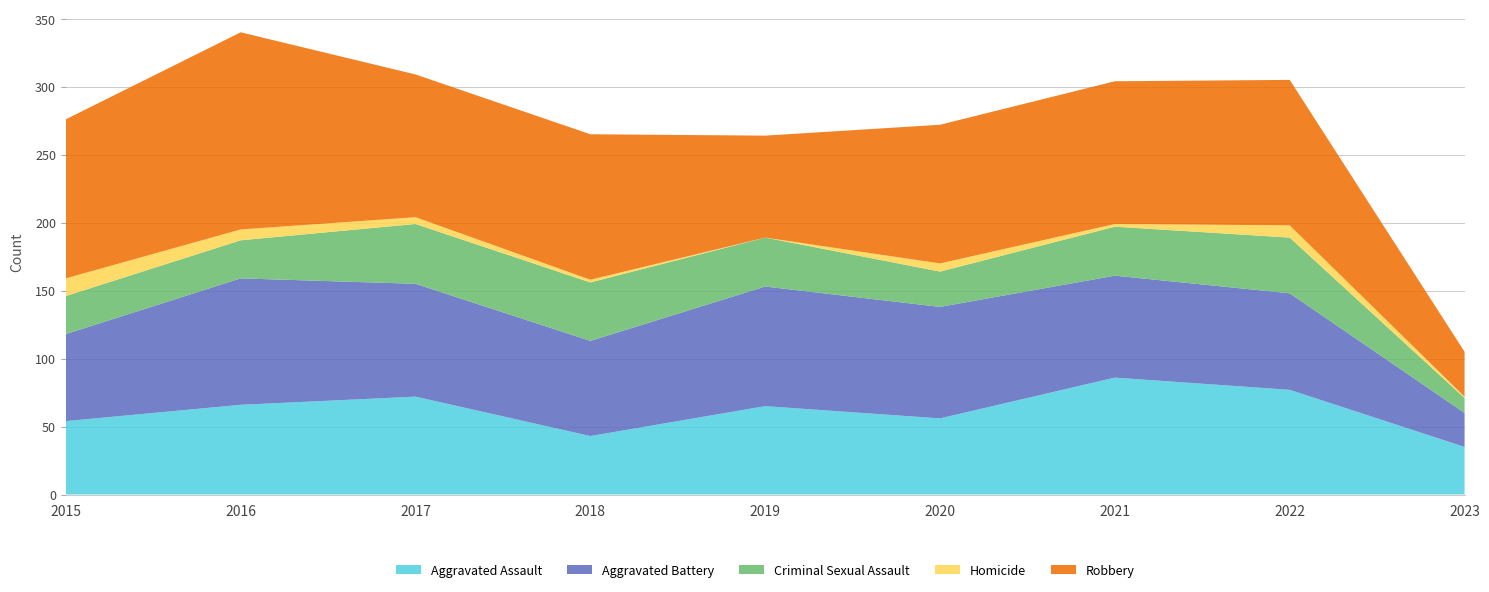

Reading left to right, what are all the values shown in this chart?

Aggravated Assault: 2015=54	2016=66	2017=72	2018=43	2019=65	2020=56	2021=86	2022=77	2023=35
Aggravated Battery: 2015=64	2016=93	2017=83	2018=70	2019=88	2020=82	2021=75	2022=71	2023=25
Criminal Sexual Assault: 2015=28	2016=28	2017=44	2018=43	2019=36	2020=26	2021=36	2022=41	2023=11
Homicide: 2015=13	2016=8	2017=5	2018=2	2019=0	2020=6	2021=2	2022=9	2023=1
Robbery: 2015=117	2016=145	2017=105	2018=107	2019=75	2020=102	2021=105	2022=107	2023=33